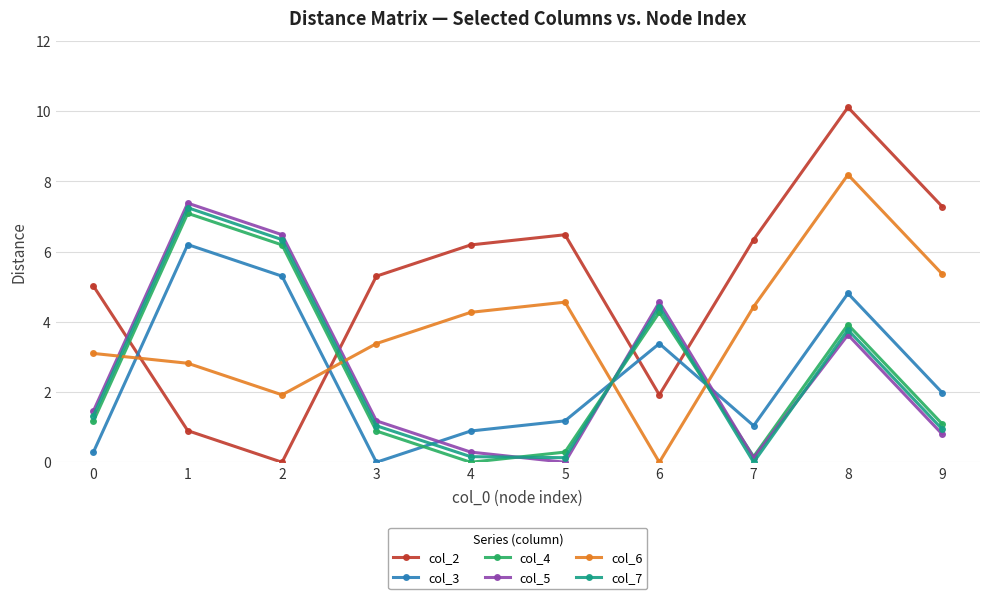

List the series in order of their peak value, highest first.

col_2, col_6, col_5, col_7, col_4, col_3